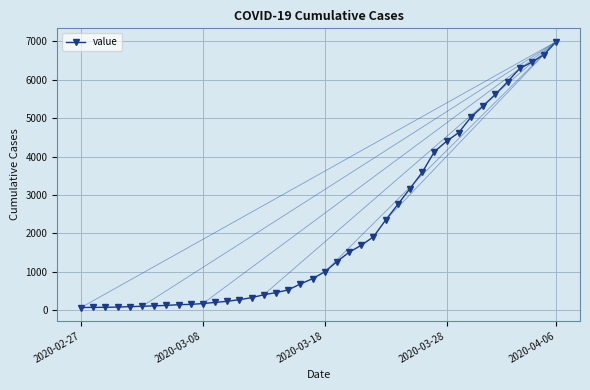

What is the maximum value shown in the chart?

6995